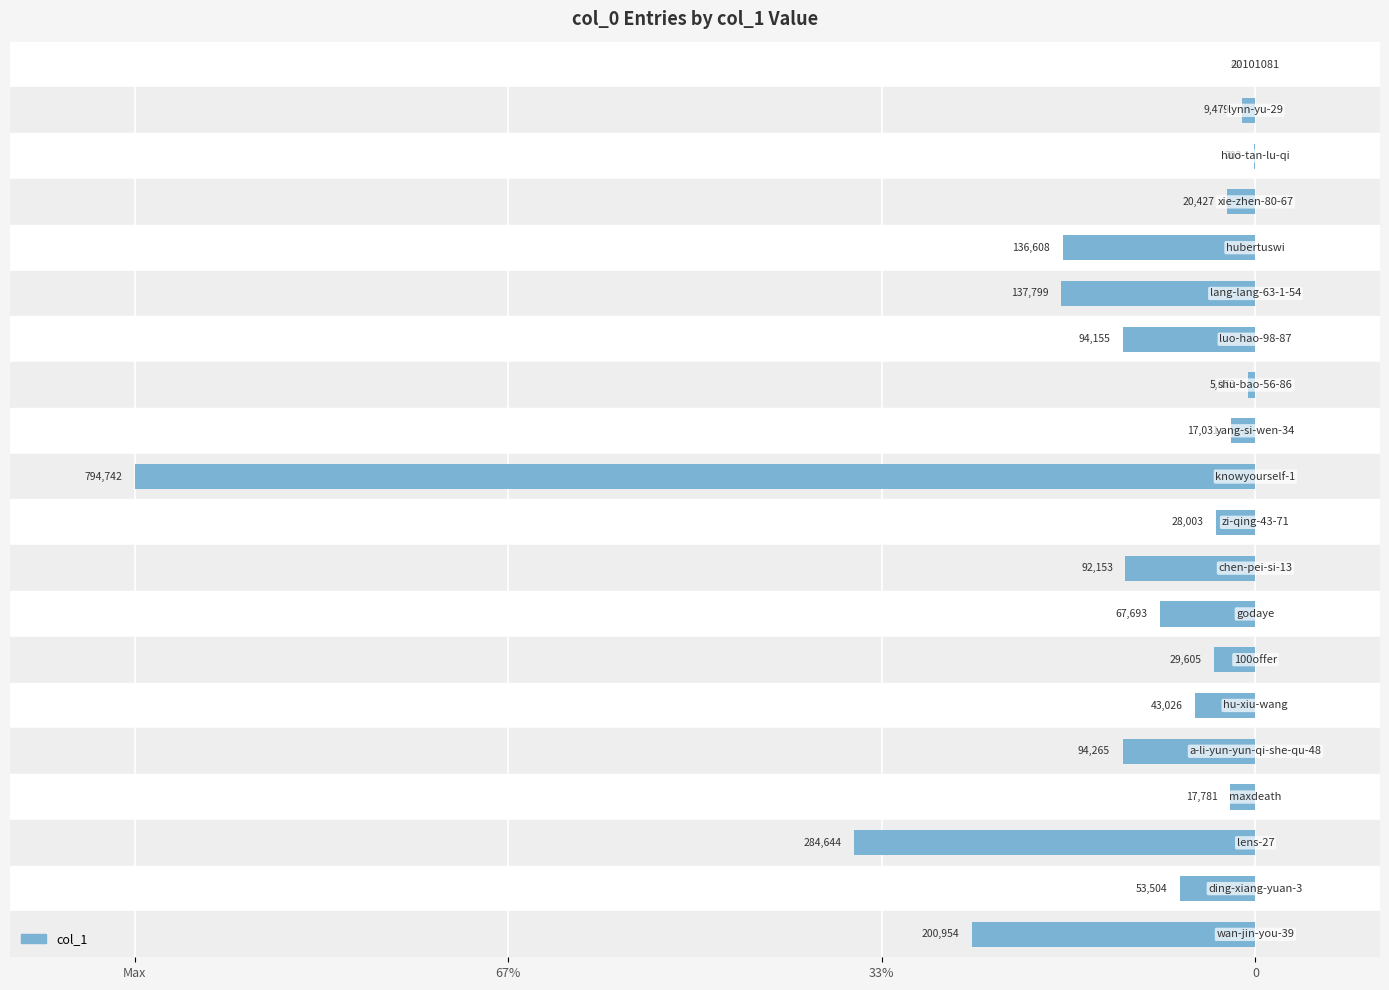

Are the bars horizontal?

Yes